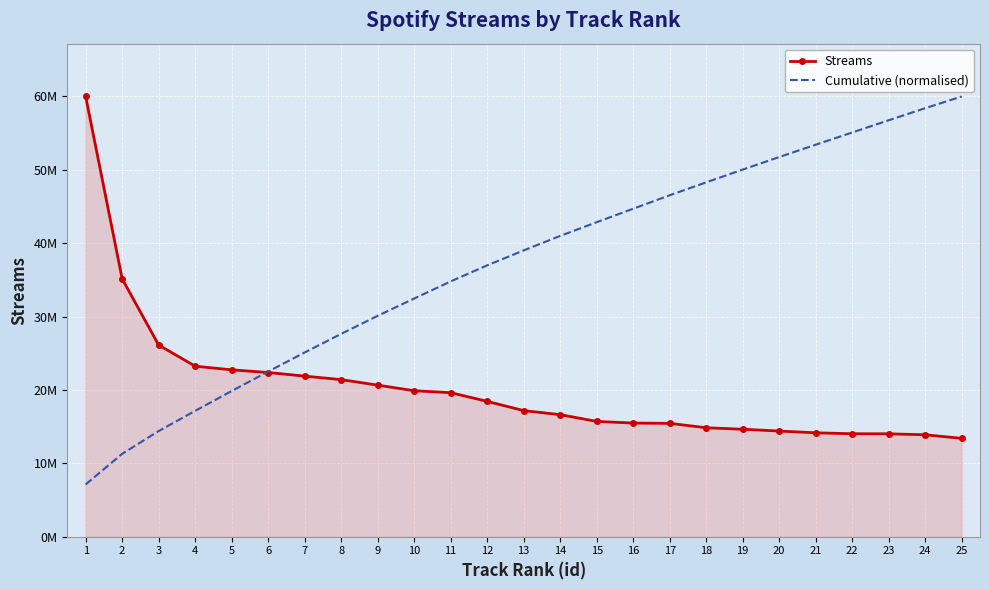

The Cumulative (normalised) series shows 53407474.7 at 21. True or false?

True